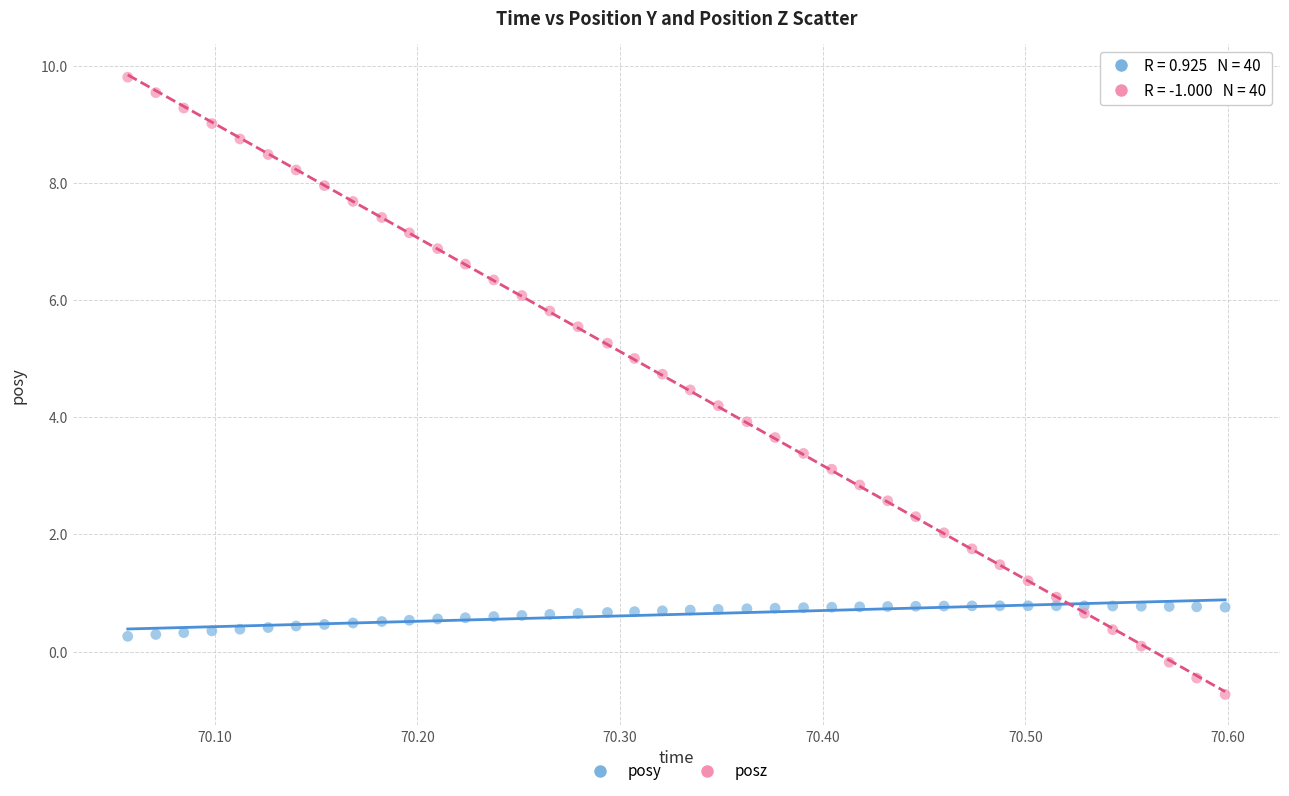

Across all data points, what is the range of Y values (max minus min)?

10.5